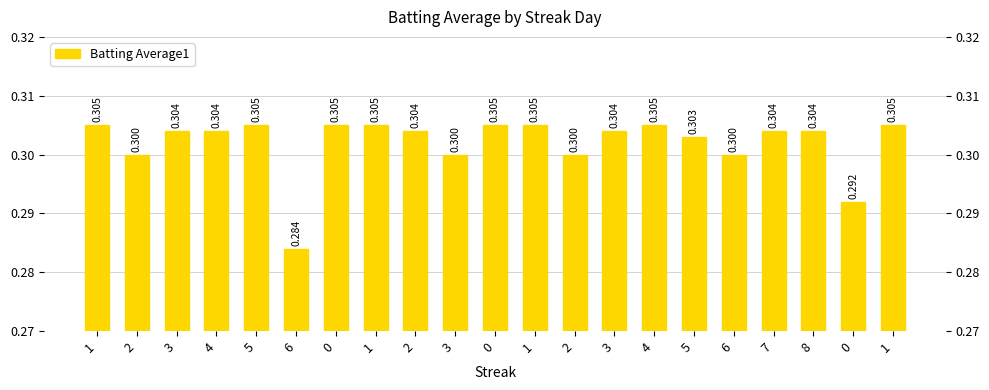

Reading right to left, extract all data points from this chart.

0.3	0.3	0.3	0.3	0.3	0.3	0.3	0.3	0.3	0.3	0.3	0.3	0.3	0.3	0.3	0.3	0.3	0.3	0.3	0.3	0.3